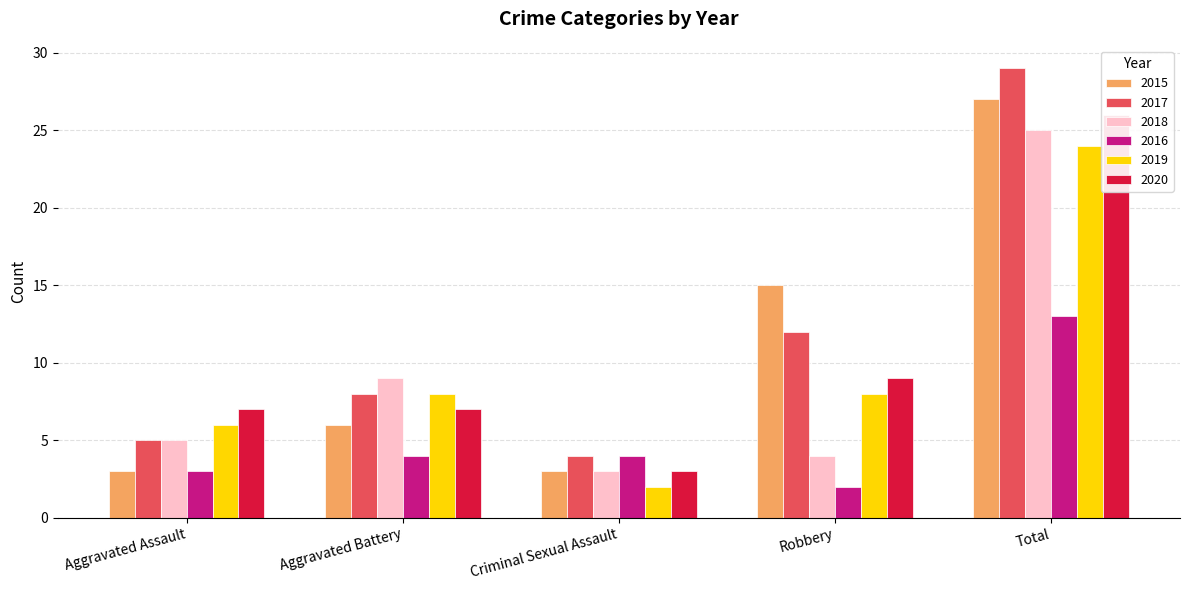

Rank the series at Criminal Sexual Assault from lowest to highest value.

2019, 2015, 2018, 2020, 2017, 2016